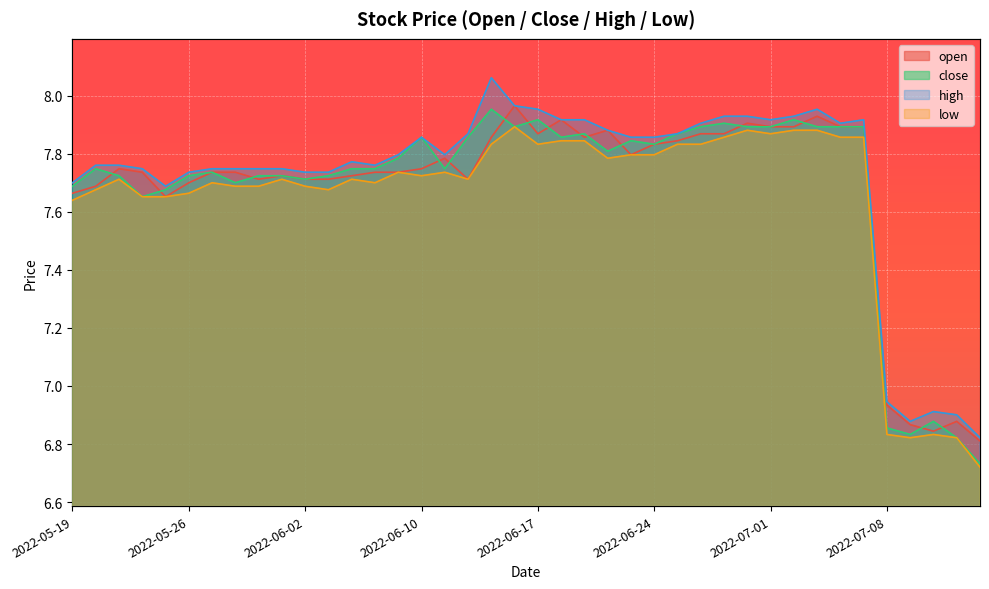

True or false: low and close cross at least once.

False